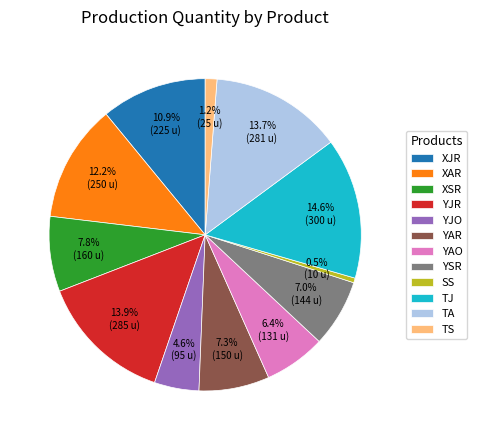

What is the smallest slice in the pie chart?

SS